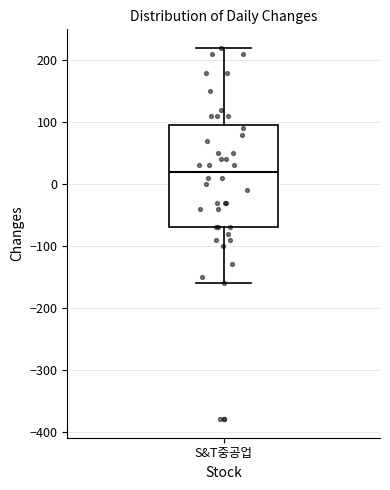

Read this box plot against the y-axis: the position of the median line, the range covered by the box, and the ends of both whiskers. The values are not printed on the chart, so give them approximately, as read against the axis.

median 20, box -70 to 100, whiskers -160 to 220